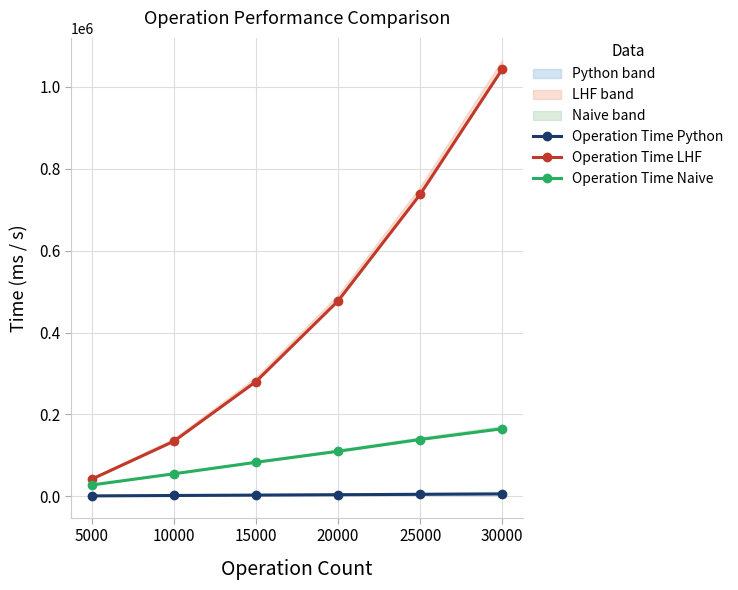

Reading left to right, list all the values displayed in this chart.

Operation Time Python: 944.0	1892.4	2860.6	3794.8	4715.2	5674.3
Operation Time LHF: 41698.7	134233.0	280064.0	477065.0	737408.0	1043530.0
Operation Time Naive: 27556.1	54901.2	82937.6	109873.0	138680.0	165049.0